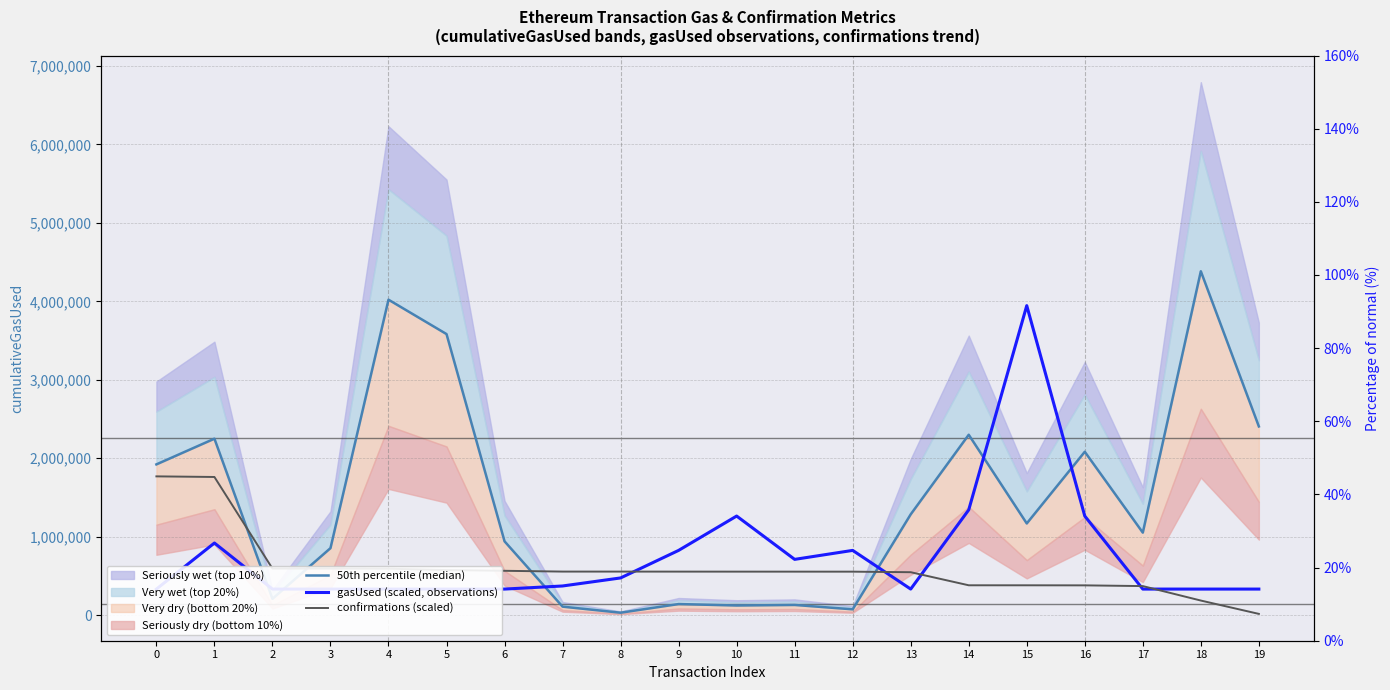

How many data points does each series have?

20